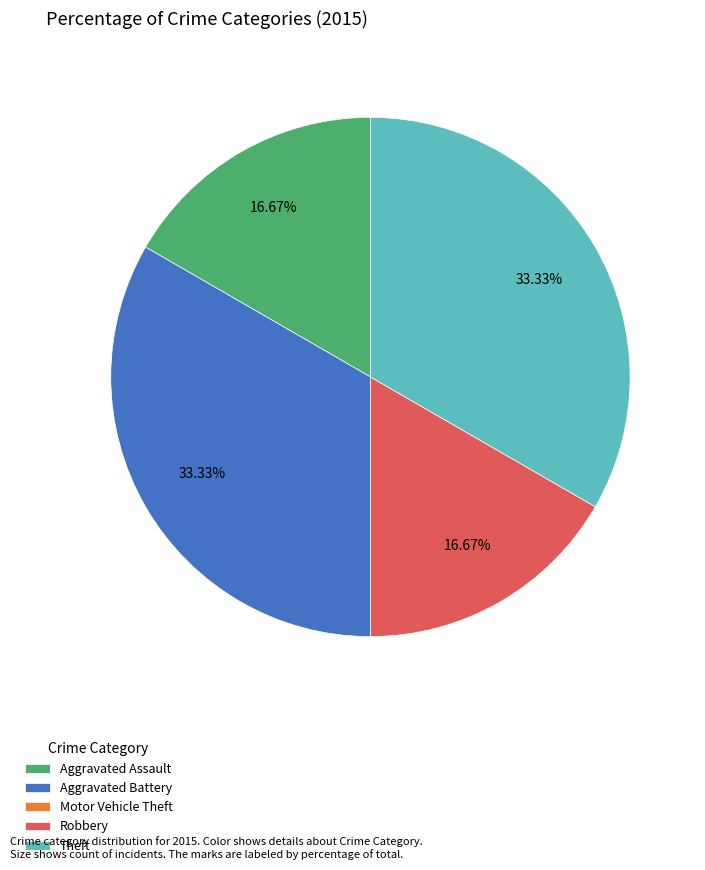

To the nearest percent, what is the difference between the largest and smallest slice percentages?

33%